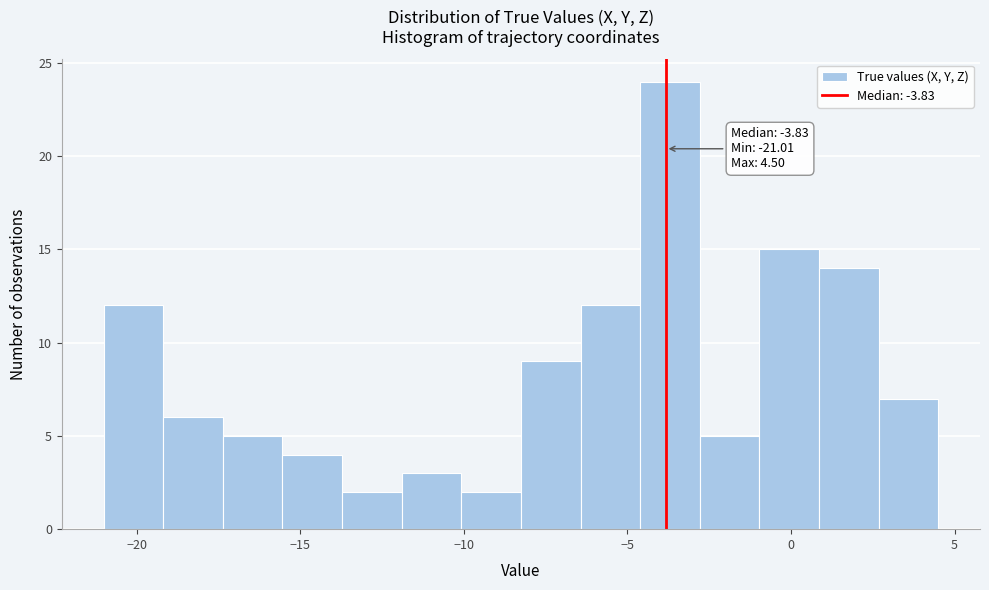

Around what value on the x-axis is the tallest bar? Give the approximate position of its centre, as read against the axis.

-3.5